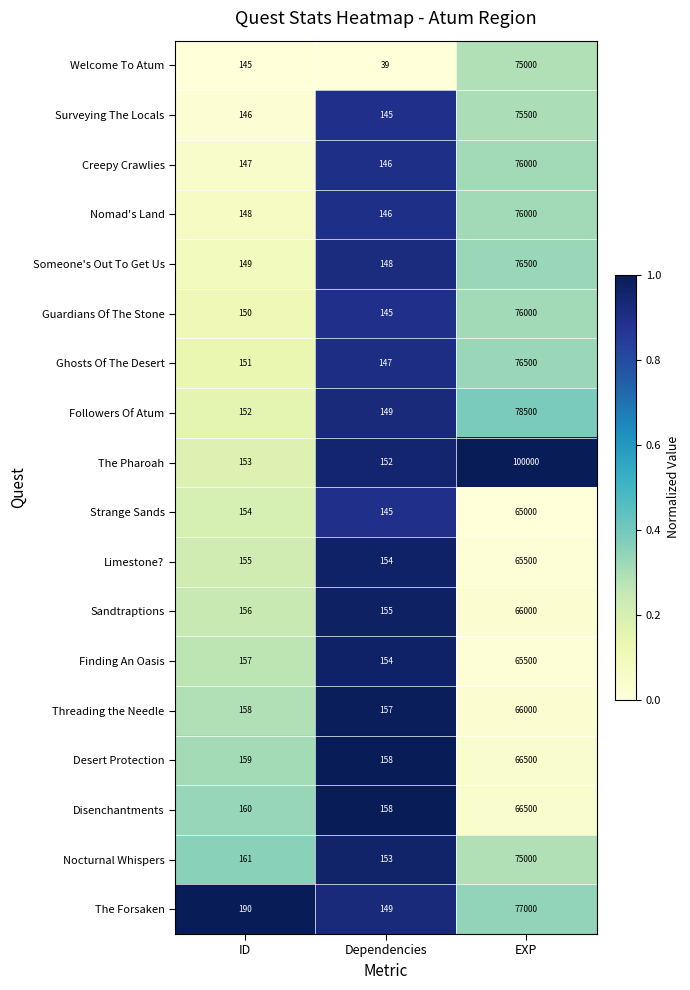

Which series changed the most between ID and Dependencies?

Welcome To Atum